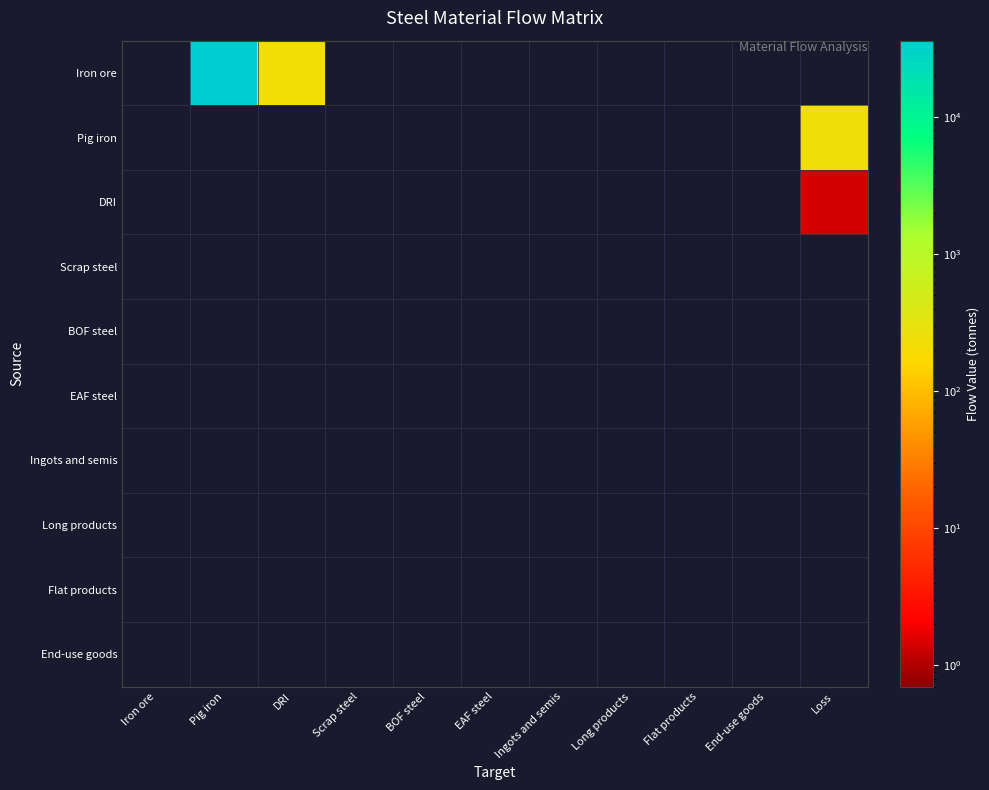

What is the total value across all series at Loss?

228.5